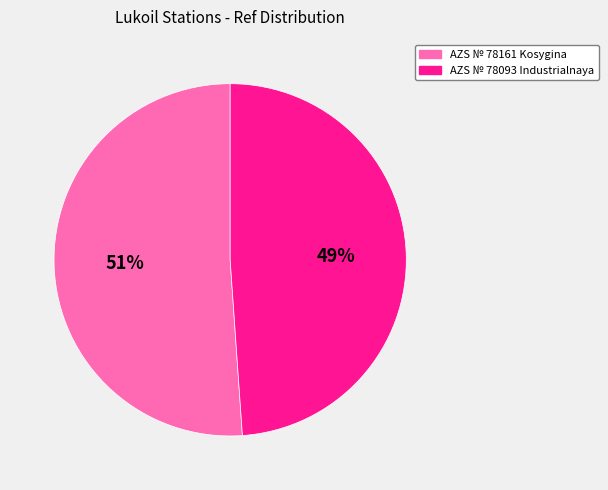

Is AZS № 78161 Kosygina the majority of the pie?

Yes